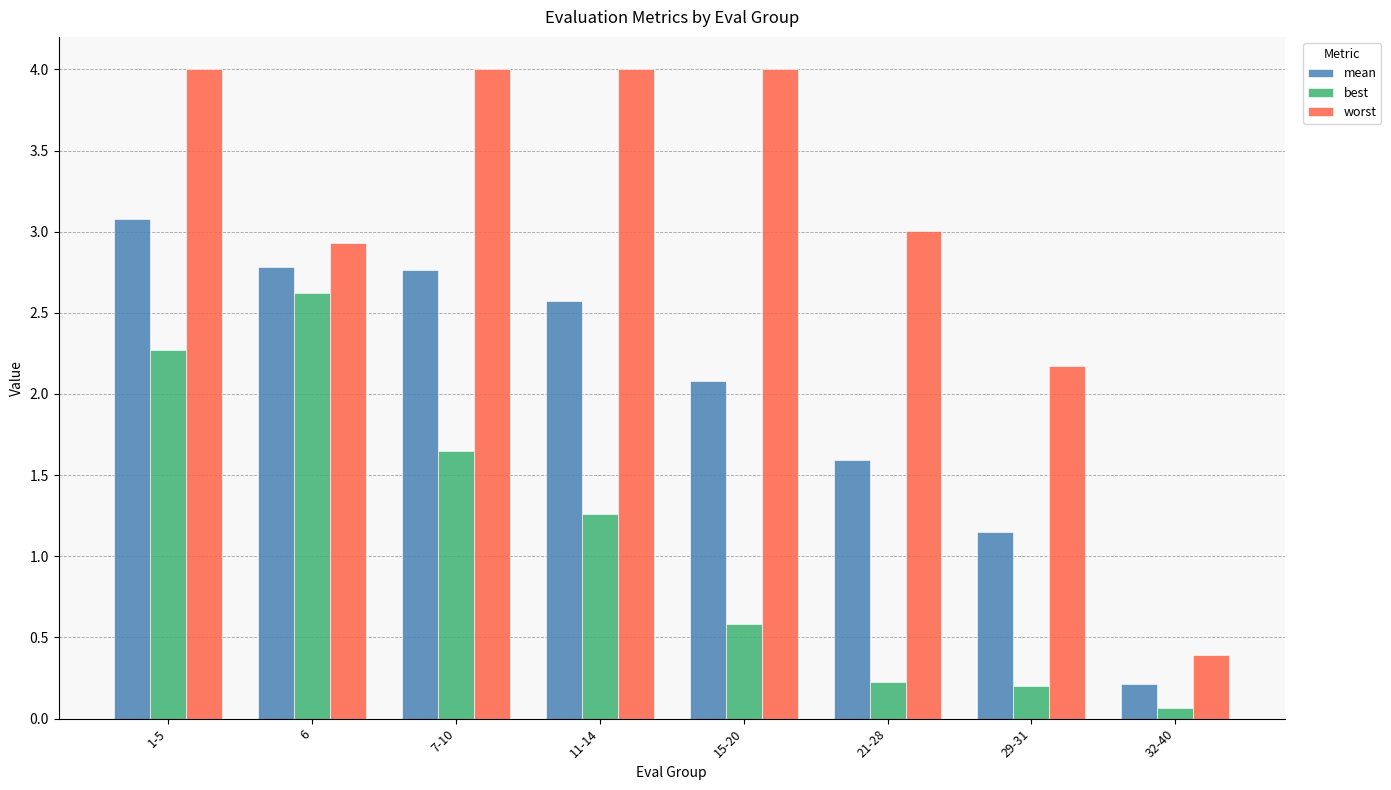

What is the sum of all best values?

8.9